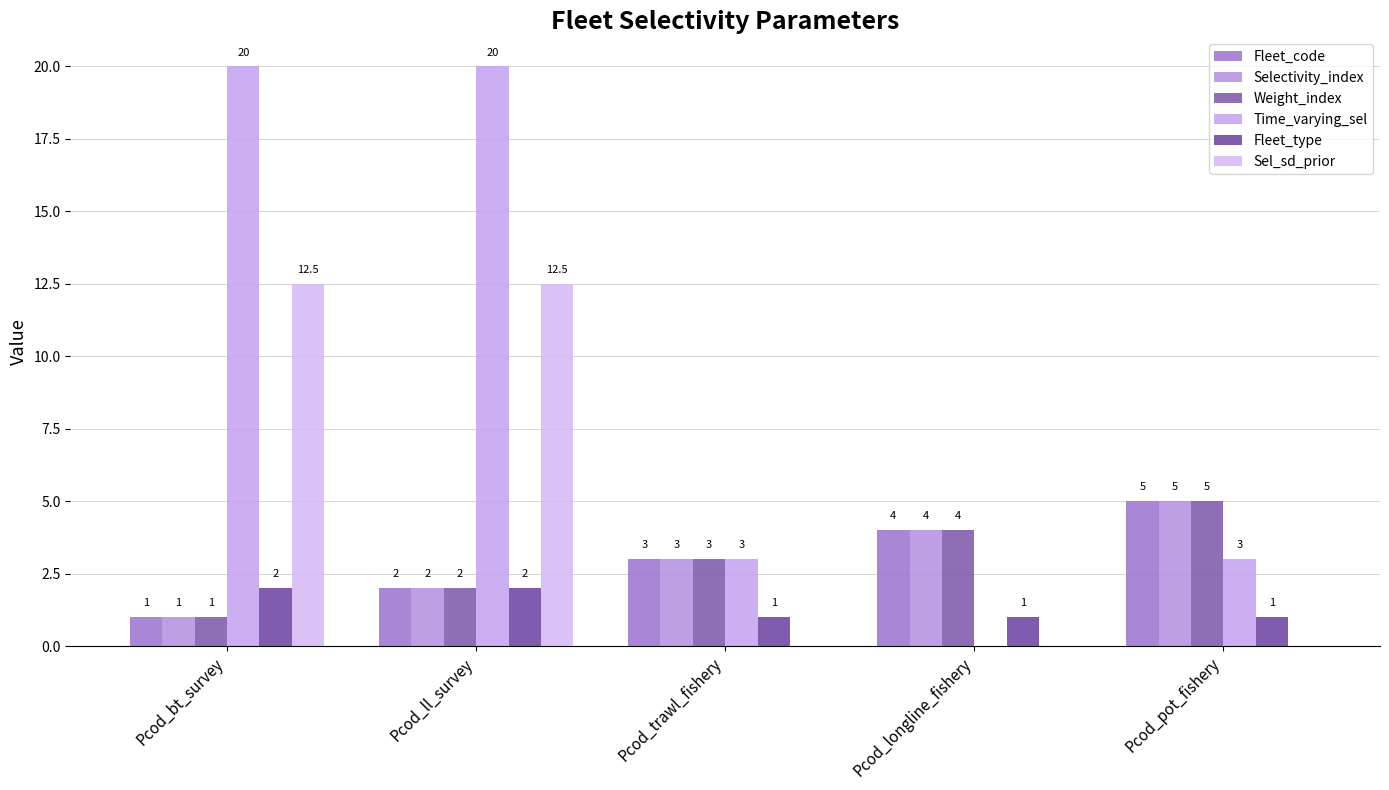

Is the value of Sel_sd_prior at Pcod_trawl_fishery greater than the value of Fleet_type at Pcod_pot_fishery?

No